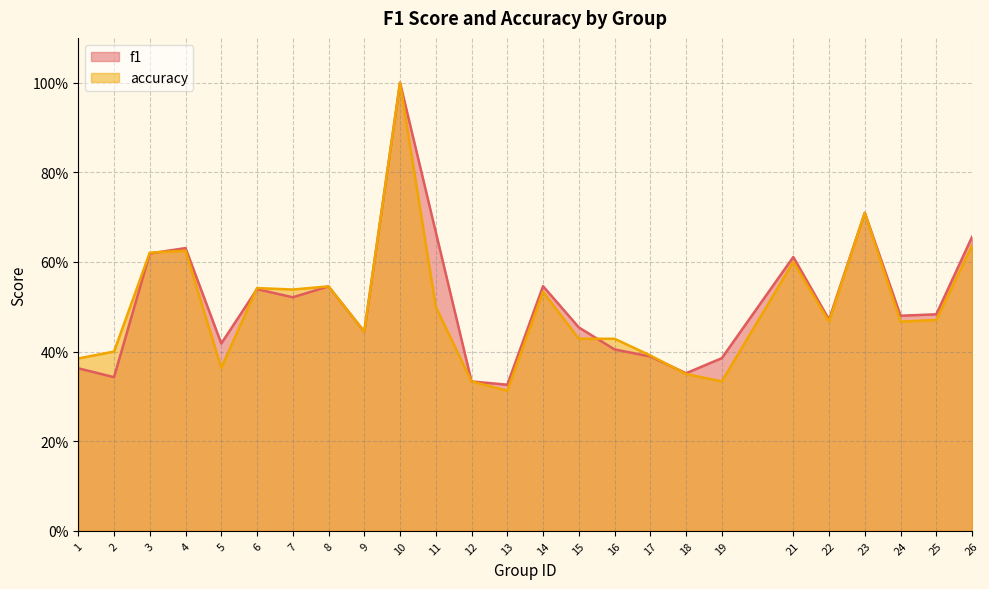

Which series changed the most between 10 and 19?

accuracy